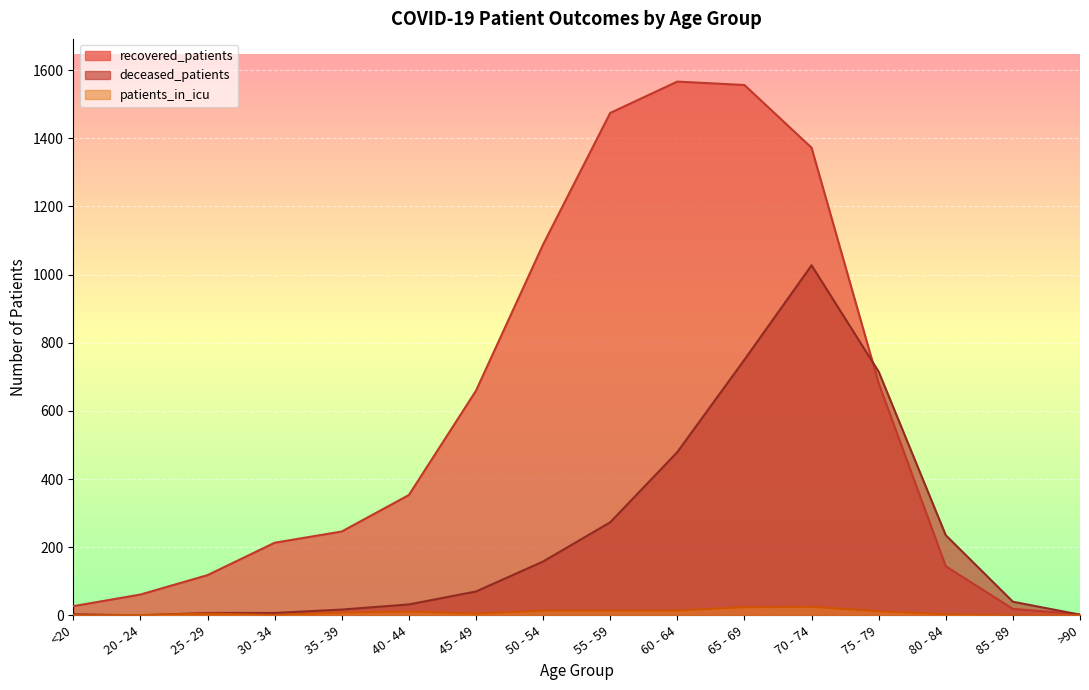

Which series has the largest total across all categories?

recovered_patients